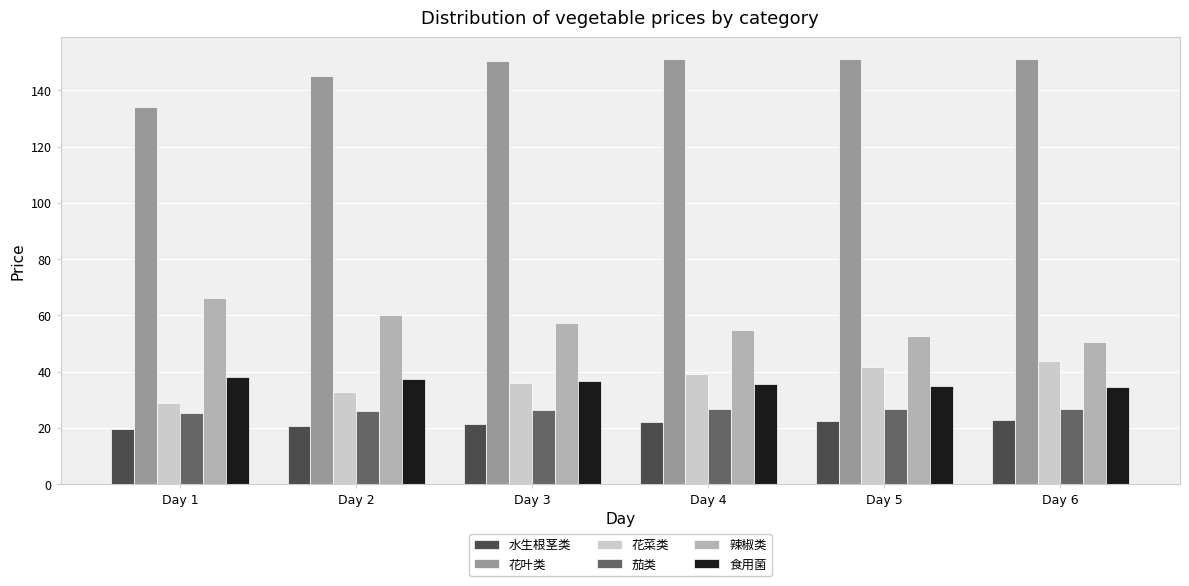

Count the number of categories in the chart.

6